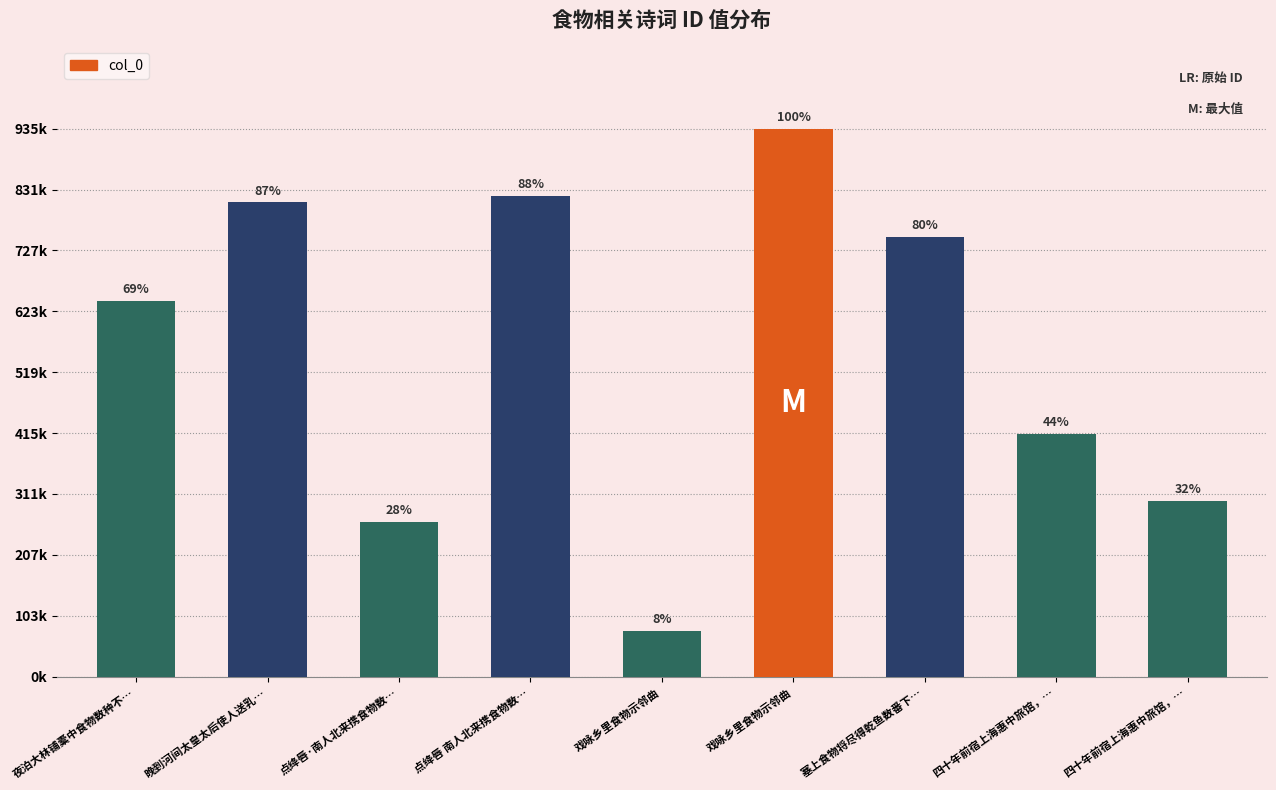

Are the bars horizontal?

No